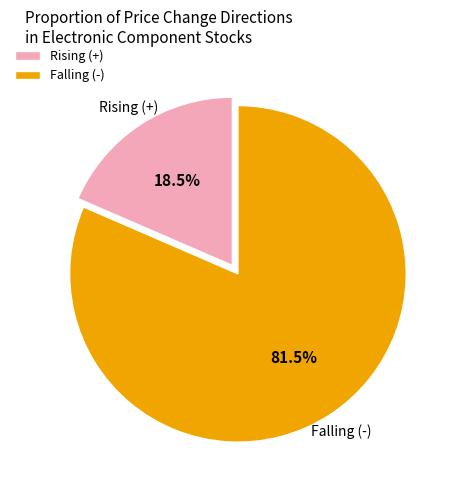

Rank the categories by value from lowest to highest.

Rising (+), Falling (-)